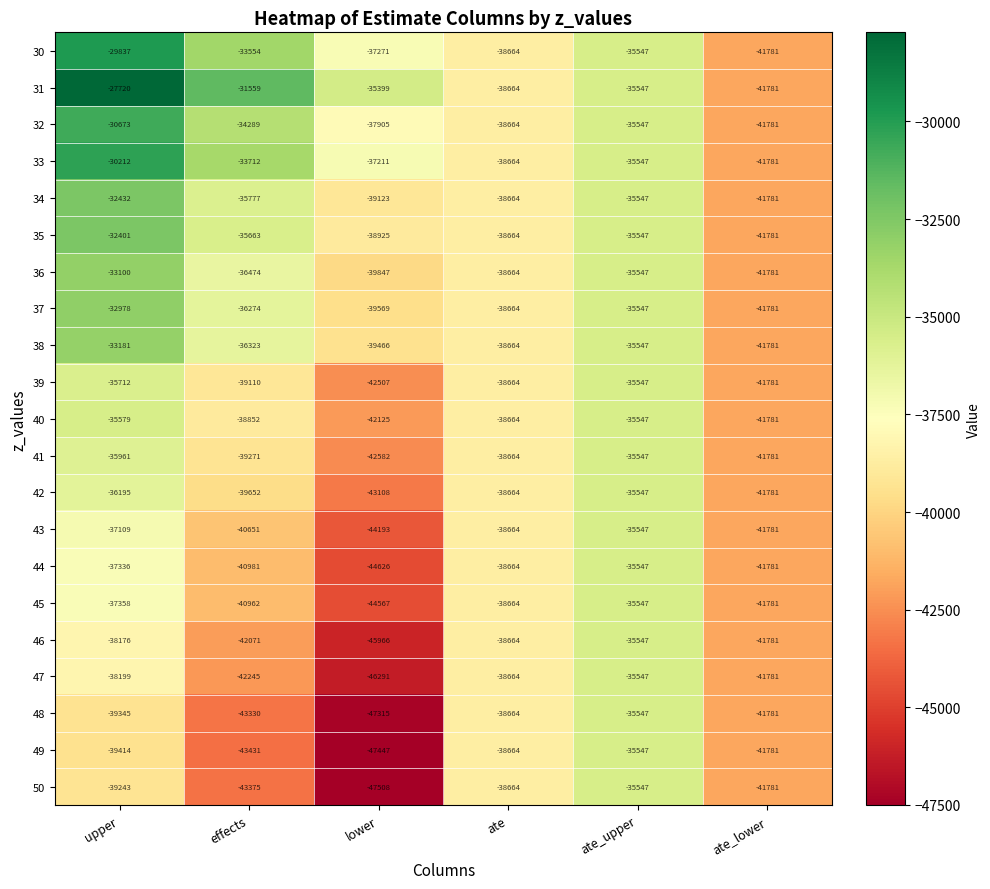

What is the total value across all series at ate_lower?

-877401